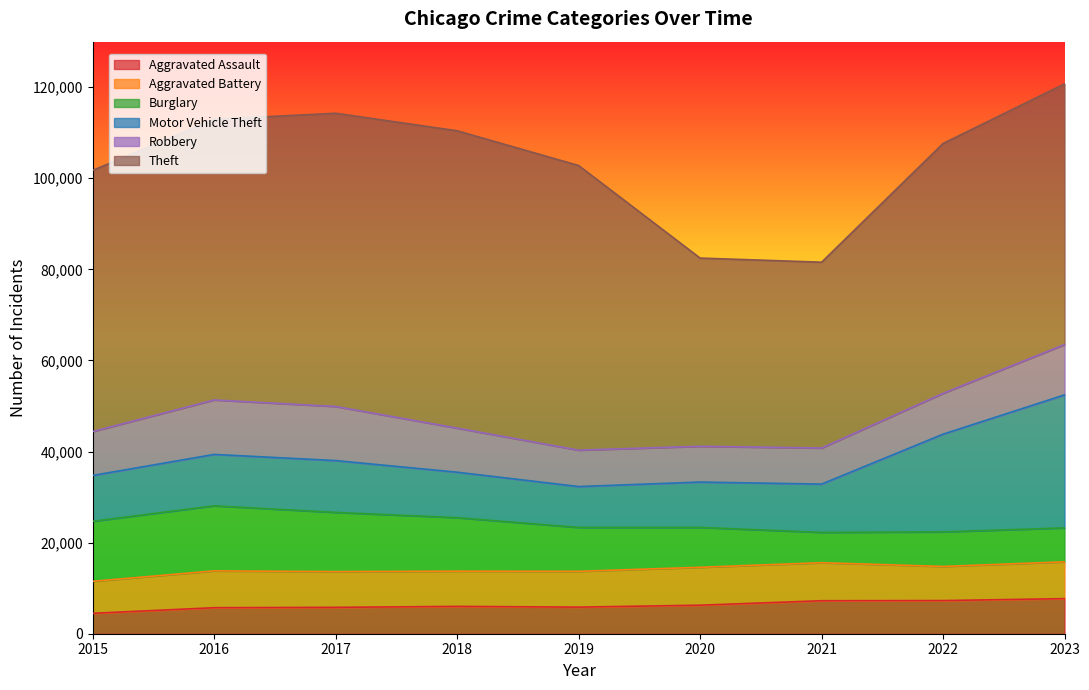

What is the value of the Motor Vehicle Theft point at the 4th from the left?

9985